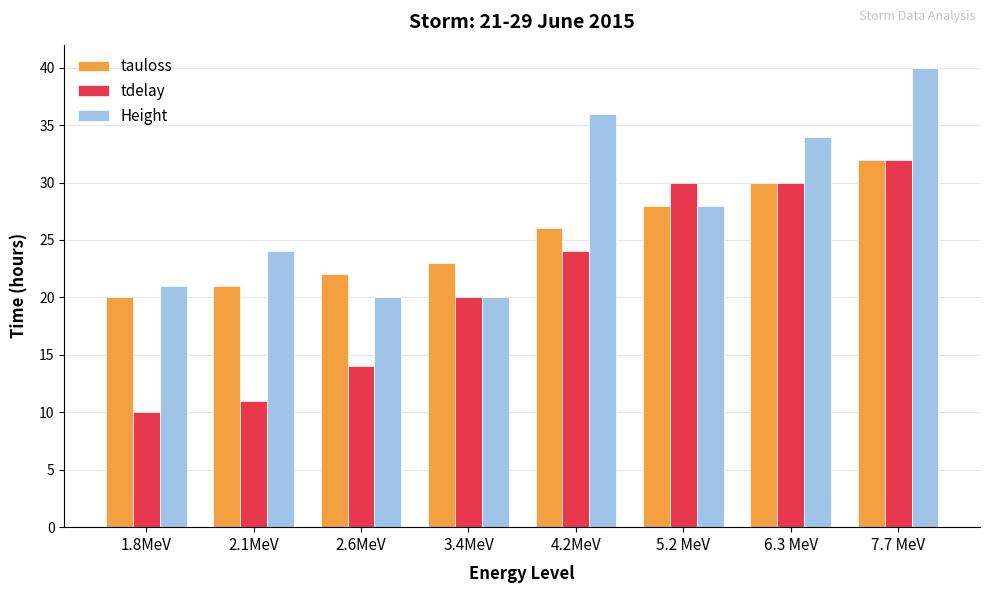

What is the maximum value for Height?

40